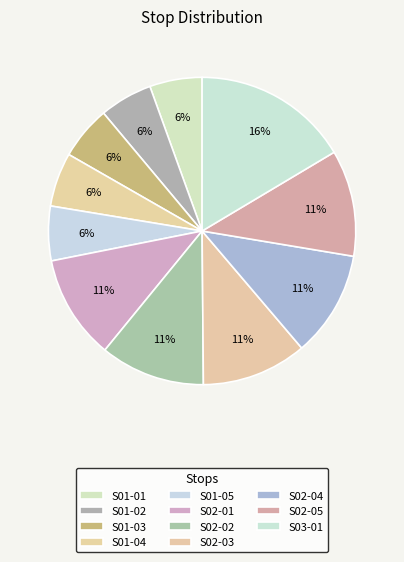

Do S01-05 and S01-04 together represent more than half of the pie?

No